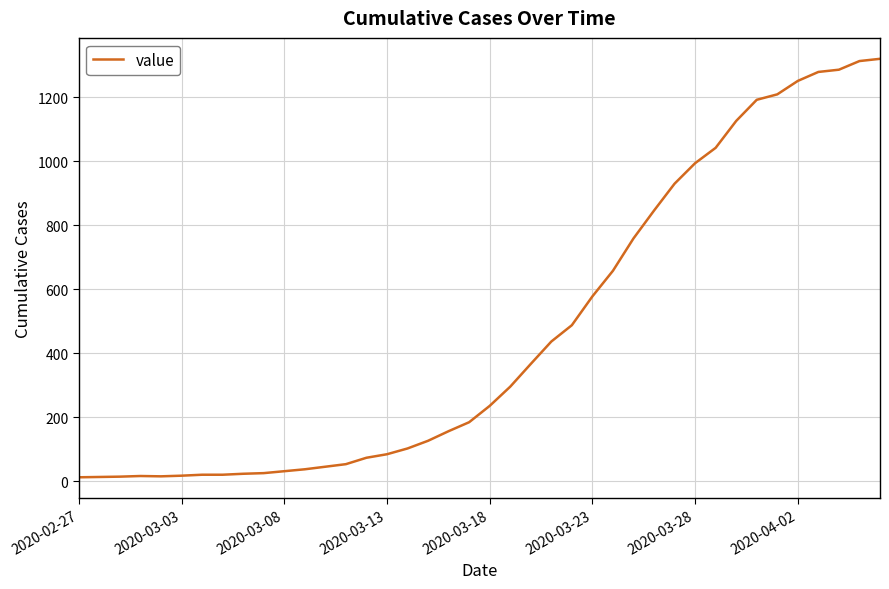

What is the maximum value shown in the chart?

1320